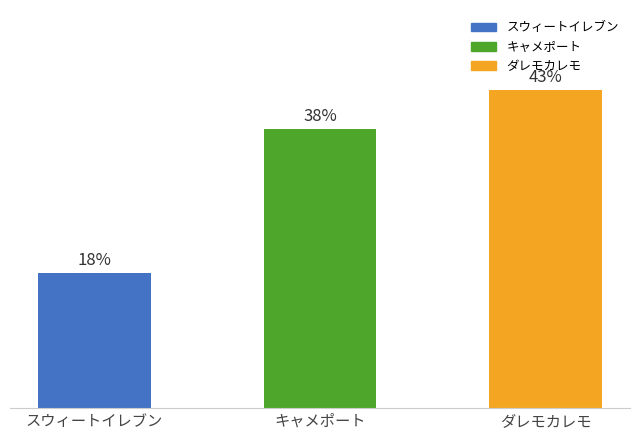

What is the sum of the values at スウィートイレブン and ダレモカレモ?

5.7